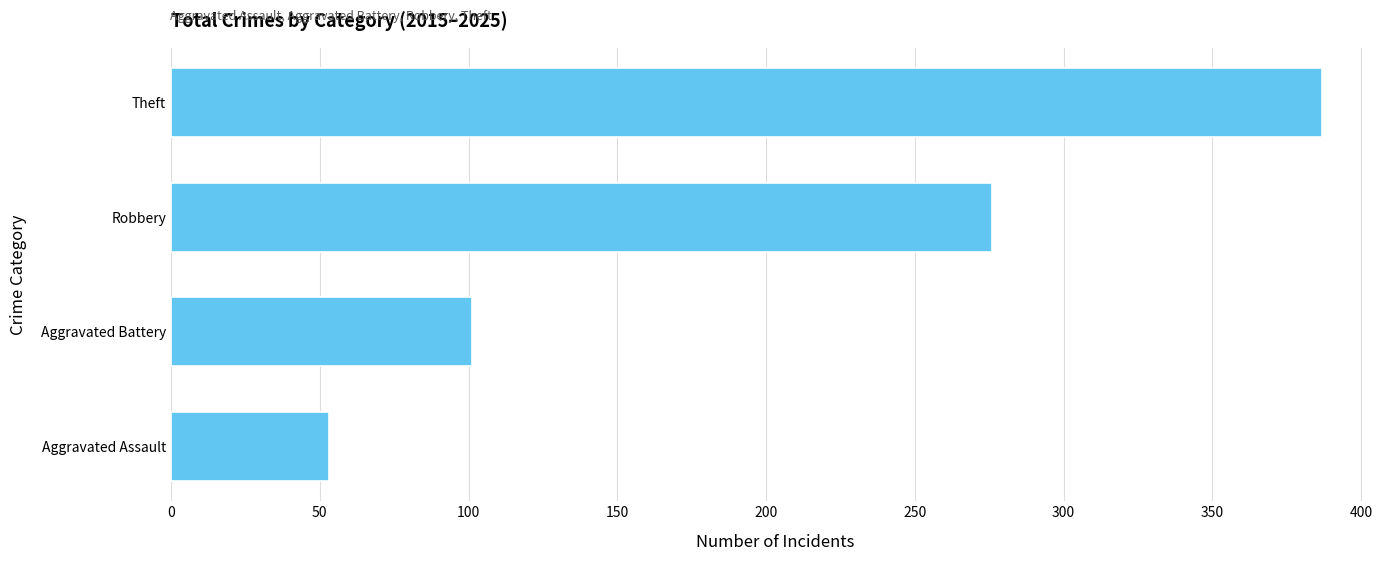

How many data points are less than 276?

2